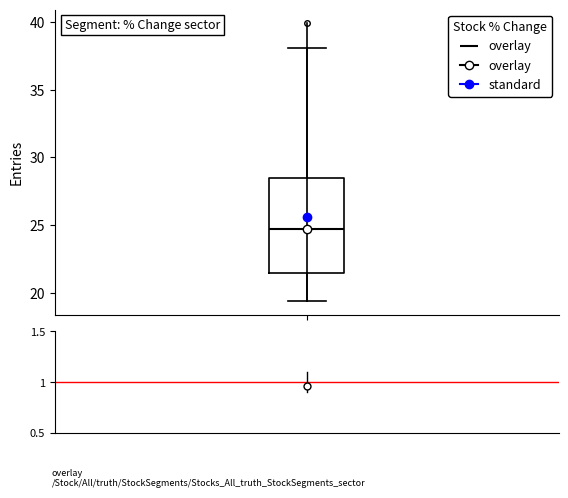

Where does the median line of the box sit on the y-axis? The values are not printed on the chart, so give them approximately, as read against the axis.

24.5